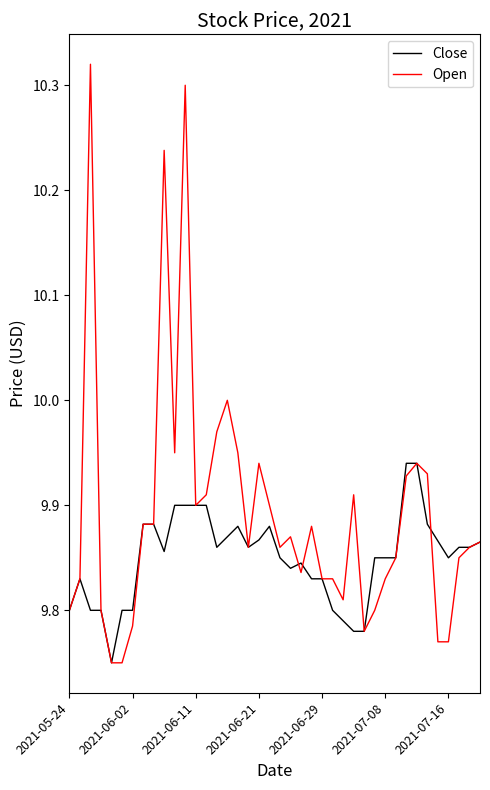

List the series in order of their overall mean, lowest first.

Close, Open